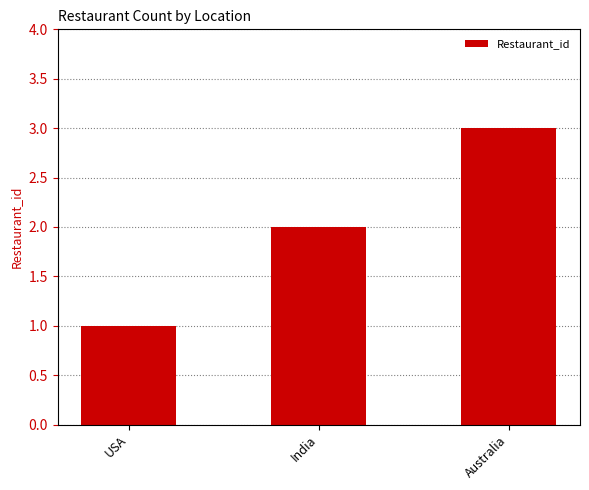

Reading left to right, list all the values displayed in this chart.

1	2	3